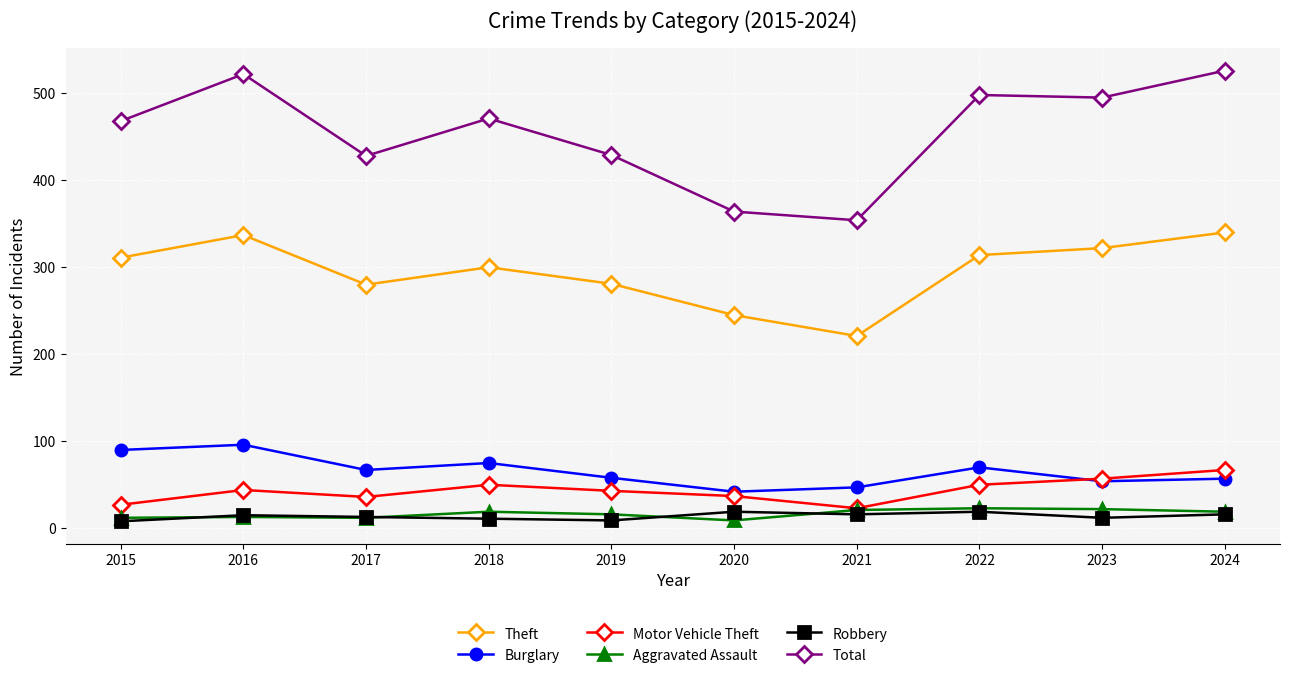

Which series has the largest total across all categories?

Total